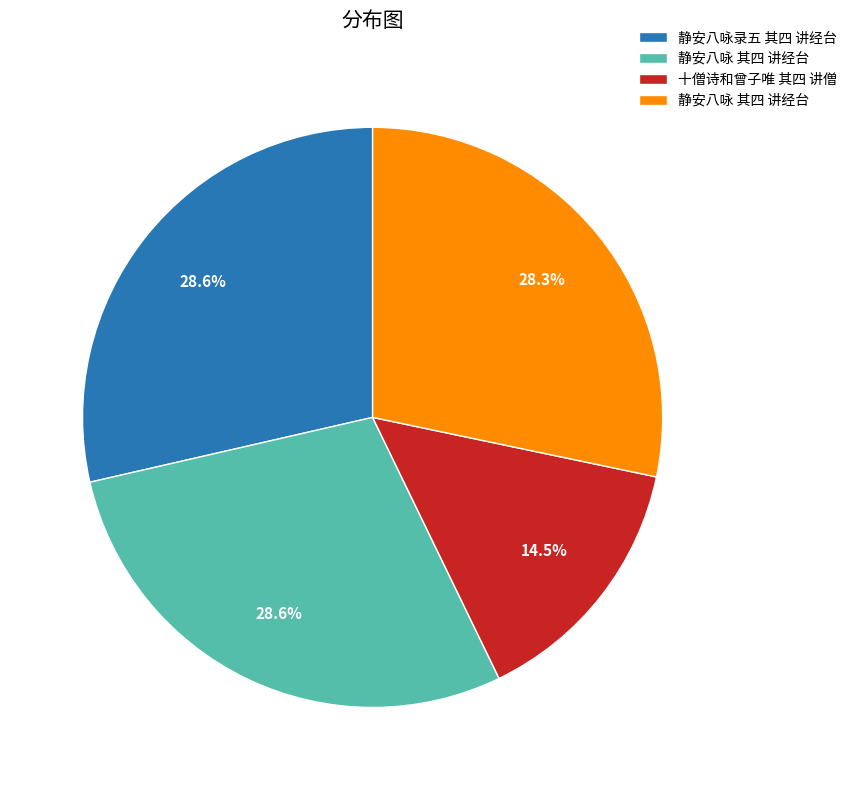

Does any single category account for the majority?

No